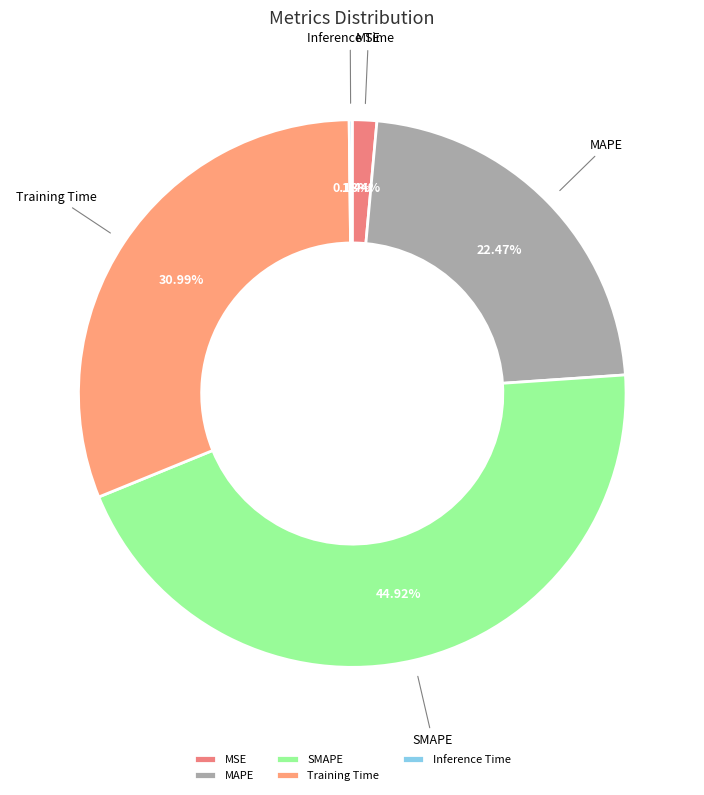

Which category has the biggest portion of the pie?

SMAPE